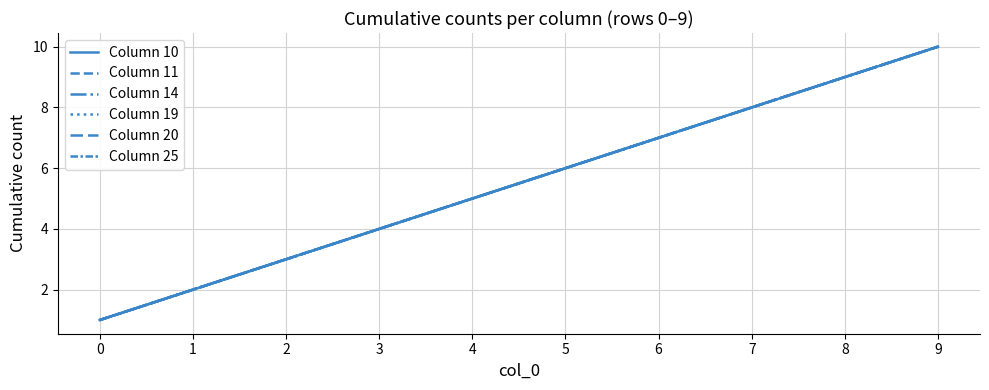

Is this an area chart (filled region under the line)?

No